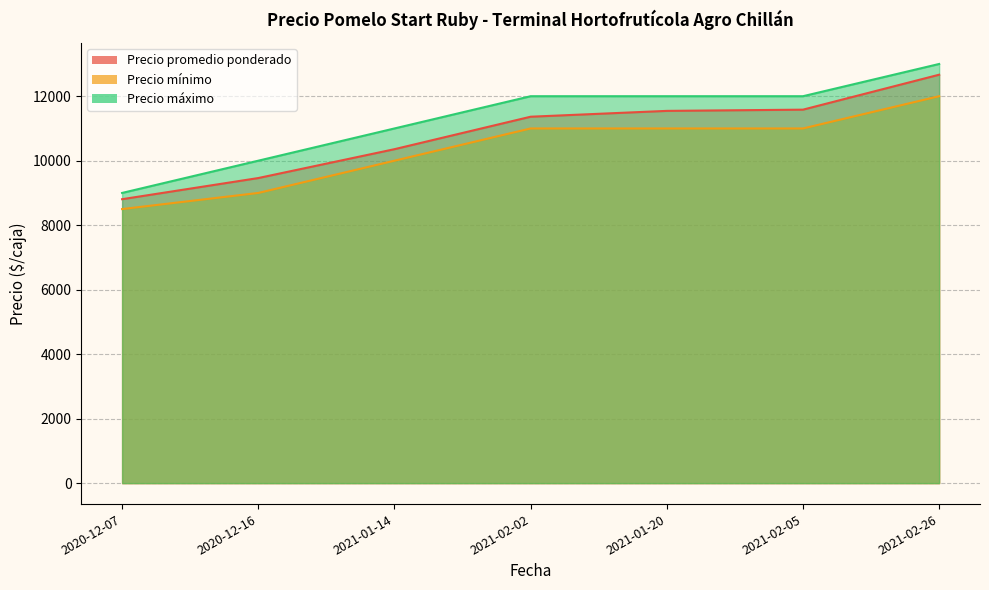

List the labels in order of Precio promedio ponderado value, largest first.

2021-02-26, 2021-02-05, 2021-01-20, 2021-02-02, 2021-01-14, 2020-12-16, 2020-12-07